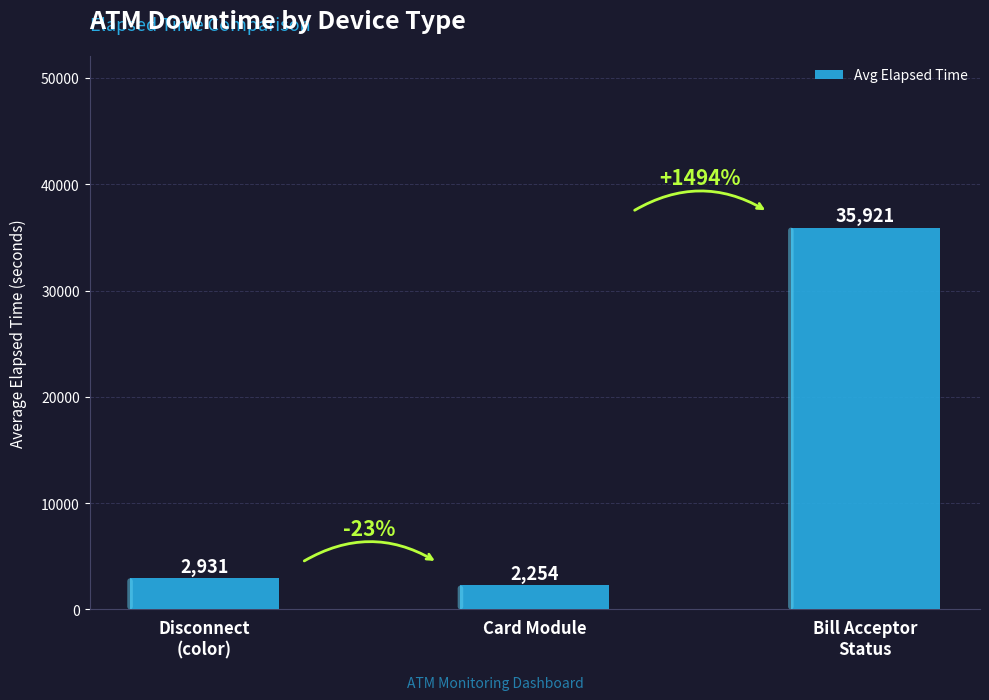

Is it true that the value at Disconnect
(color) is 2931?

True